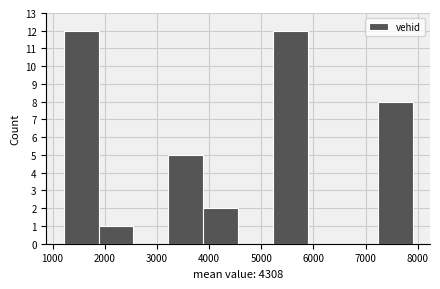

Reading left to right, list every bar in this chart as the range it spans on the x-axis followed by its height. Neither the bar edges nor the heights are printed on the chart, so give them approximately, as read against the axes.

1200 to 1900: 12
1900 to 2600: 1
2600 to 3200: 0
3200 to 3900: 5
3900 to 4600: 2
4600 to 5200: 0
5200 to 5900: 12
5900 to 6600: 0
6600 to 7200: 0
7200 to 7900: 8